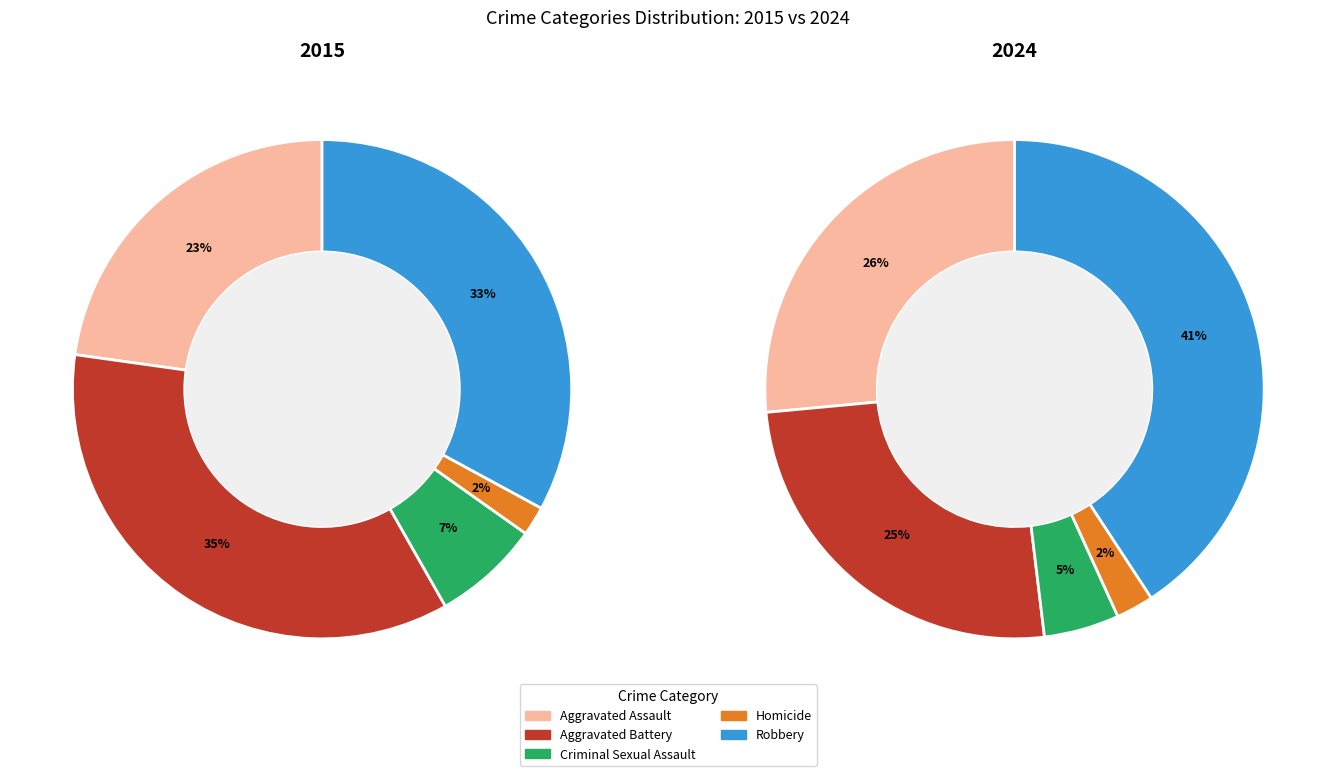

Is it true that 2023 is 1% of the pie?

False